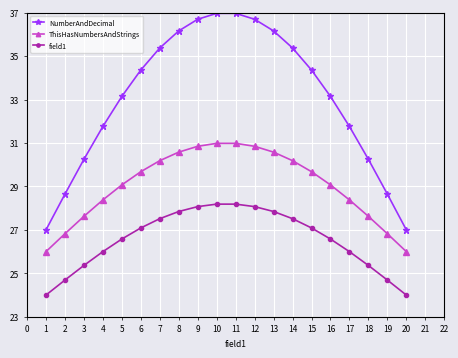

Does the chart have visible grid lines?

Yes